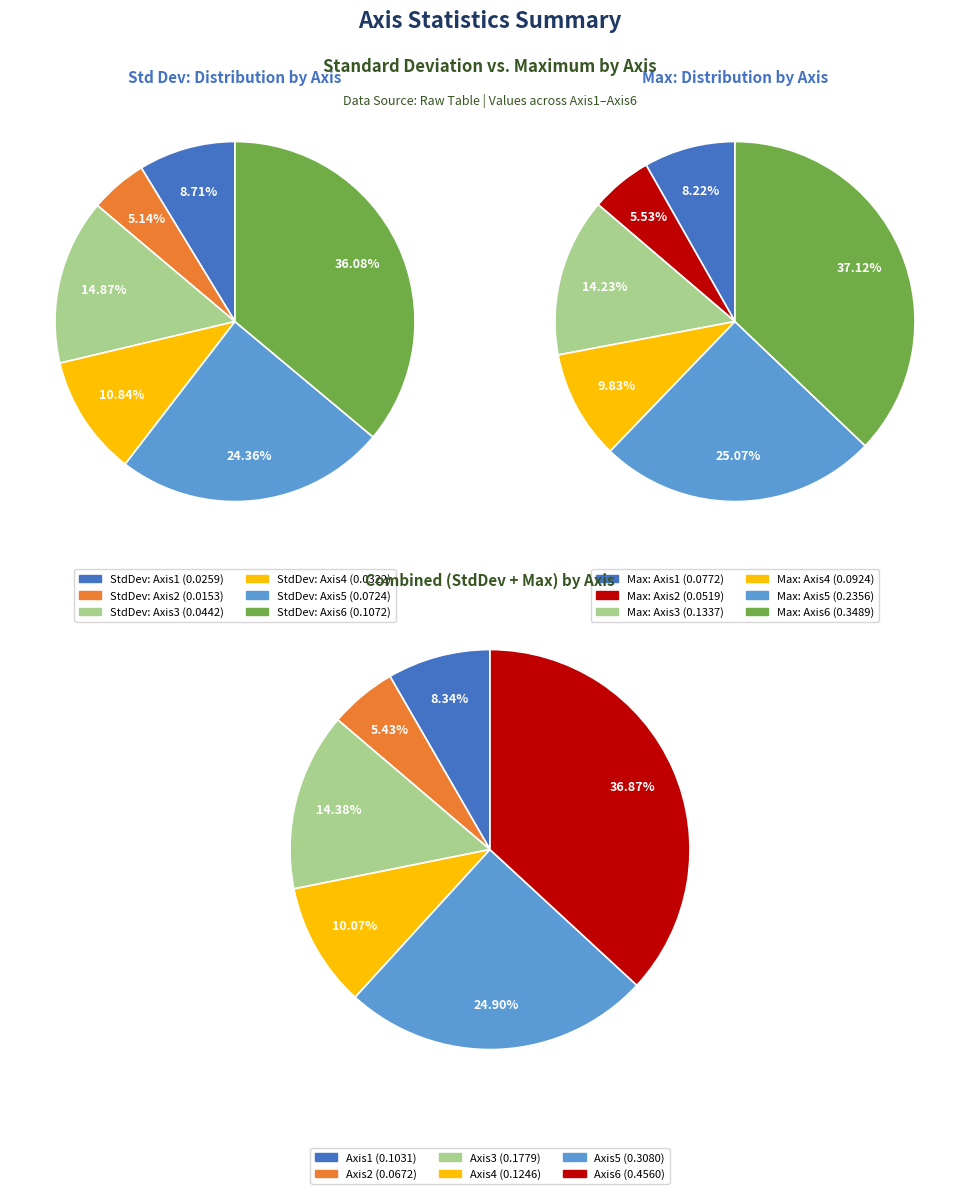

Is the sum of Axis5 and Axis3 greater than half?

No